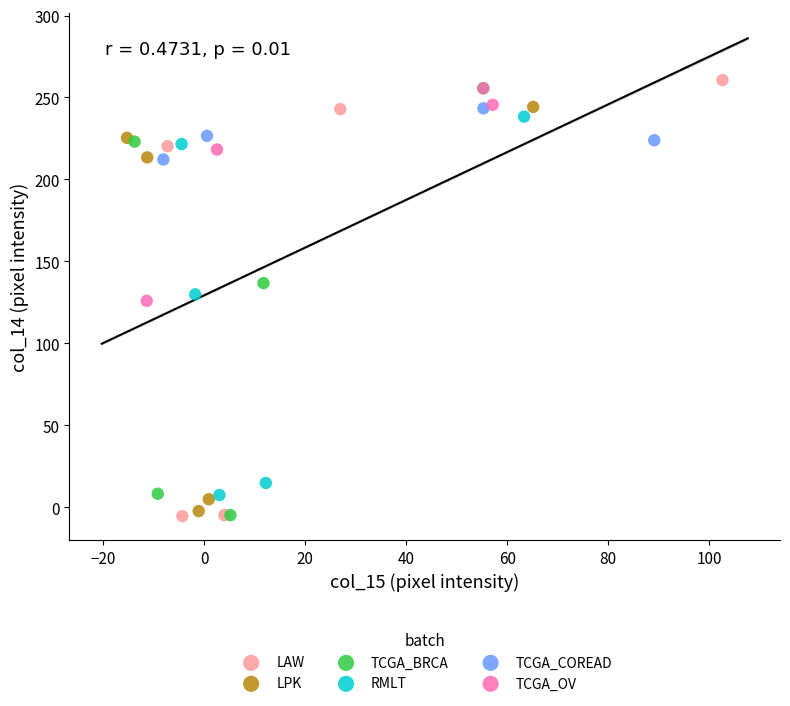

What are all the series names shown in the legend?

LAW, LPK, TCGA_BRCA, RMLT, TCGA_COREAD, TCGA_OV